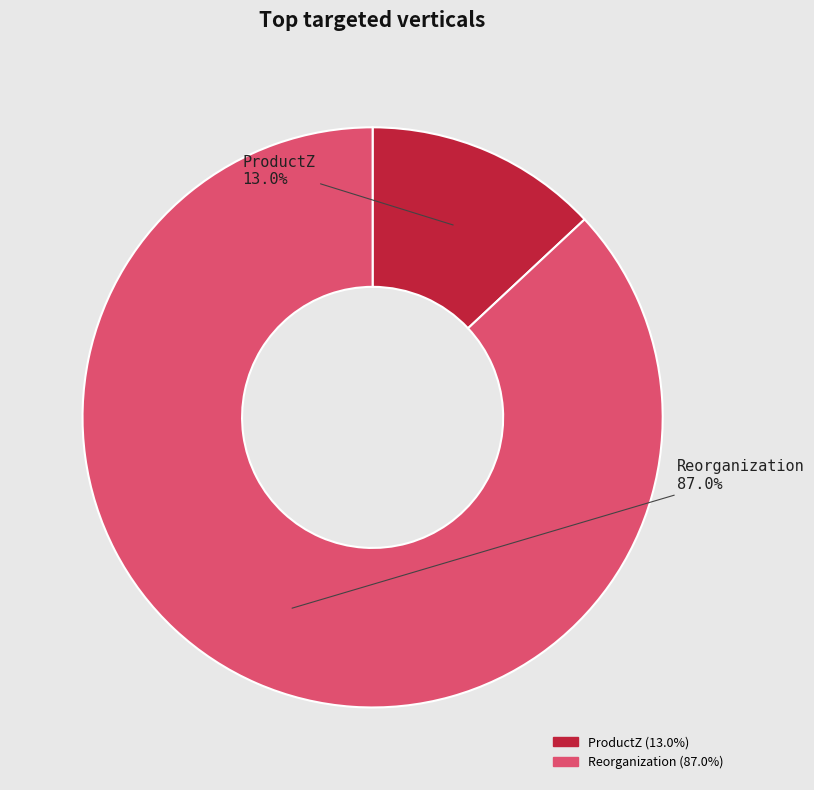

Does any single category account for the majority?

Yes